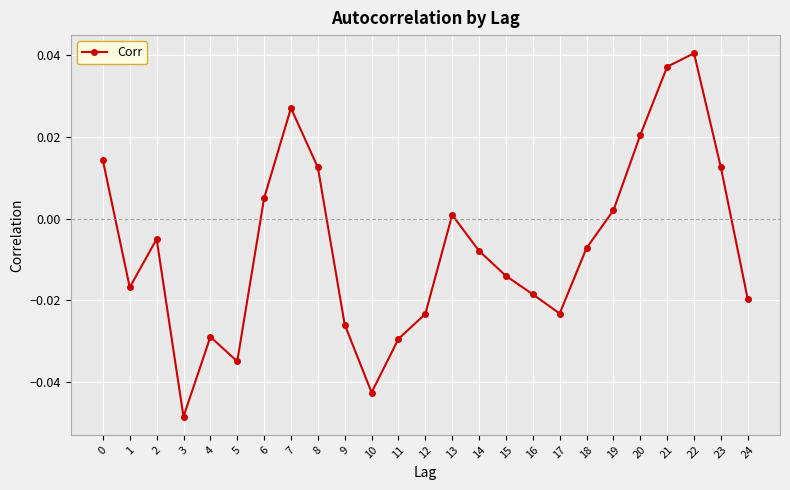

How many values are below zero?

15